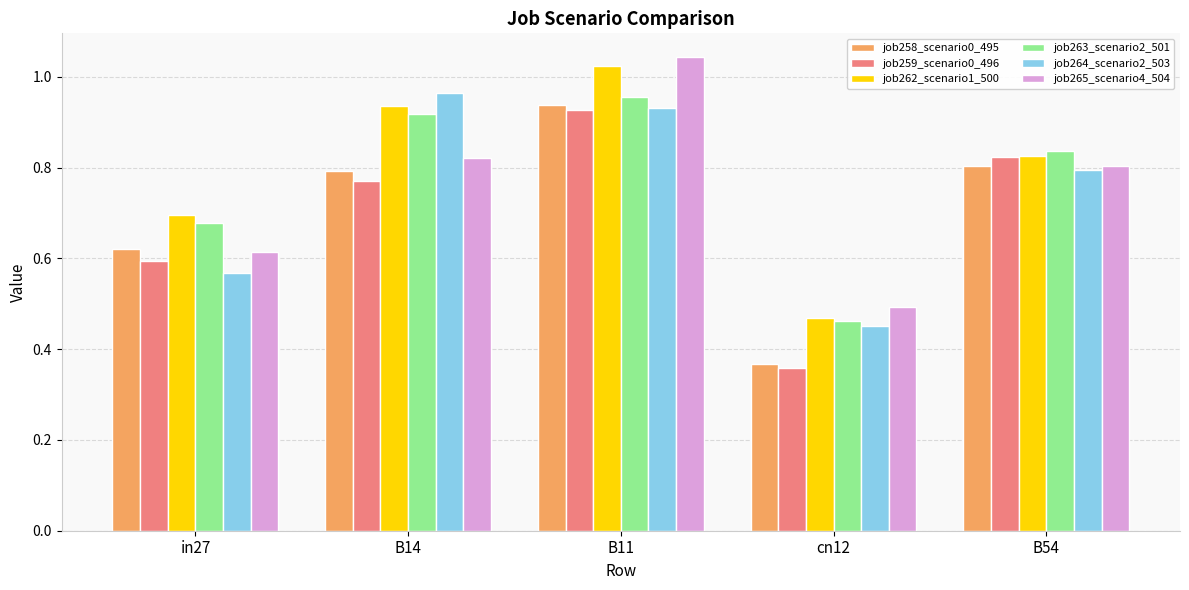

How many bars are there in total?

30